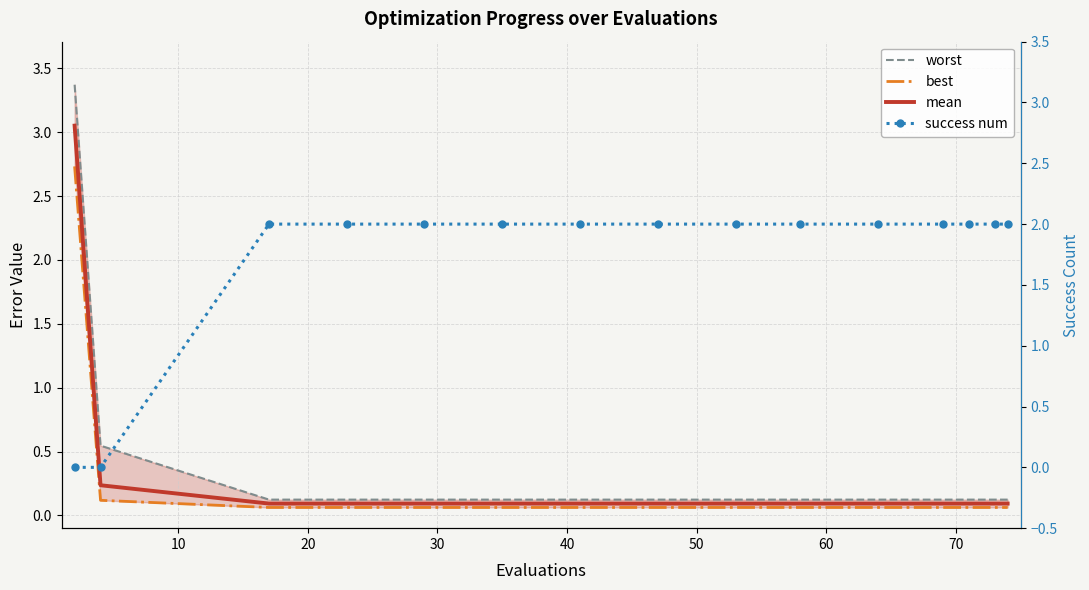

The success num series shows 3.5 at 13. True or false?

False